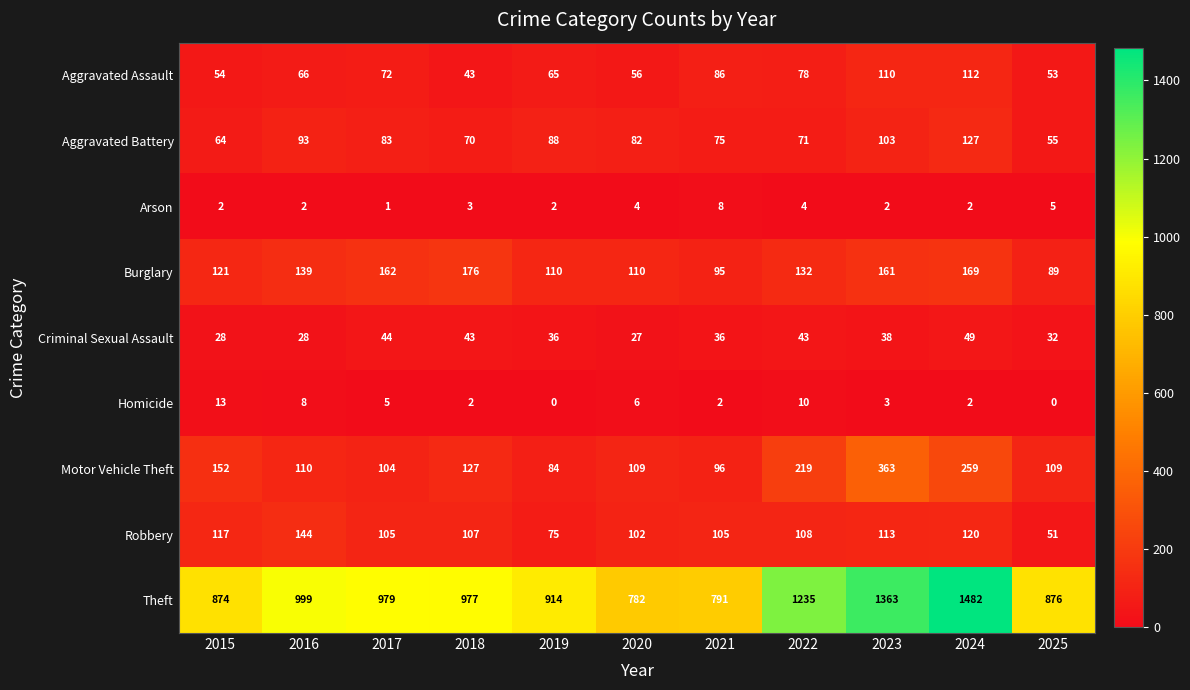

Is it true that Aggravated Assault equals 72 at 2017?

True